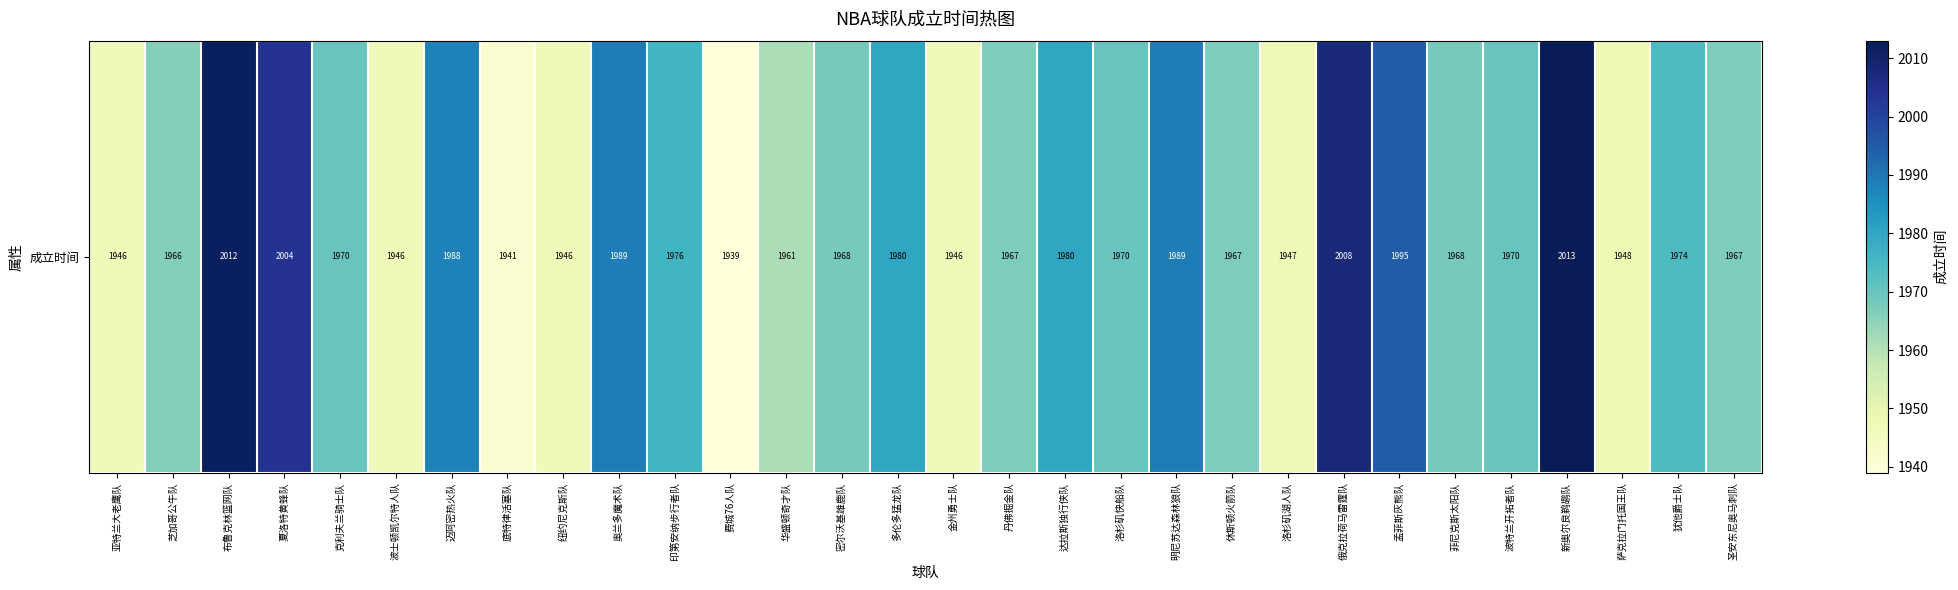

What is the ratio of the value at 俄克拉荷马雷霆队 to the value at 洛杉矶湖人队?

1.0